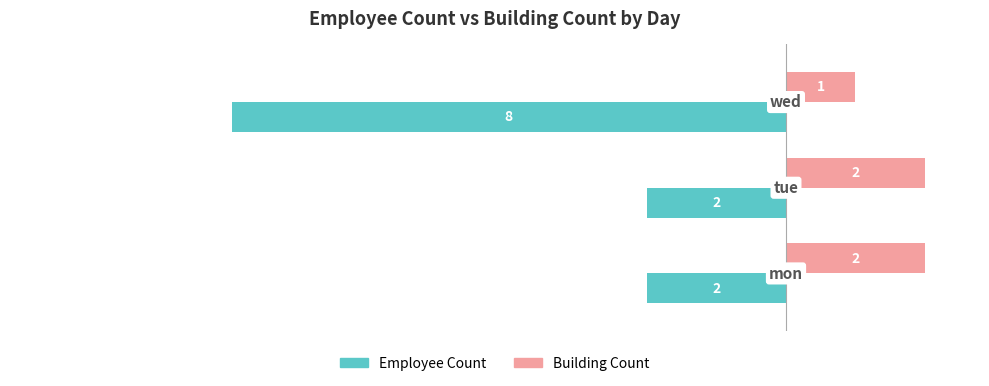

What is the highest value of the Employee Count series?

-2